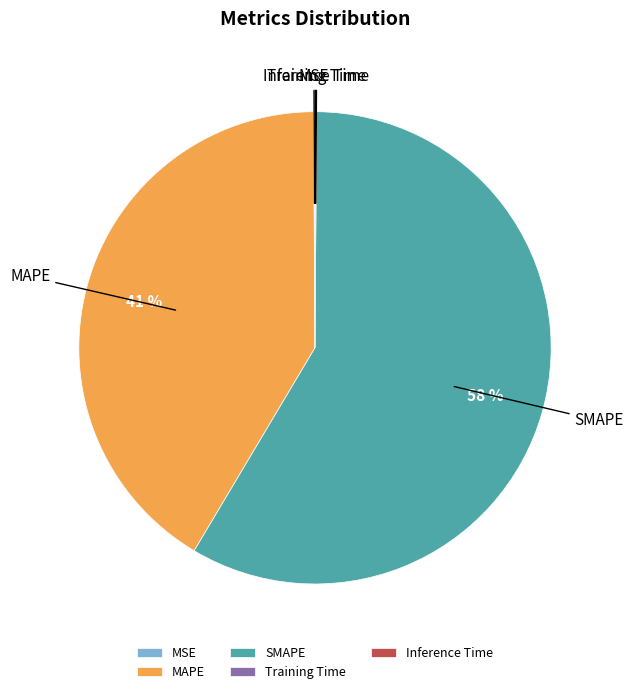

True or false: MAPE accounts for 49% of the total.

False